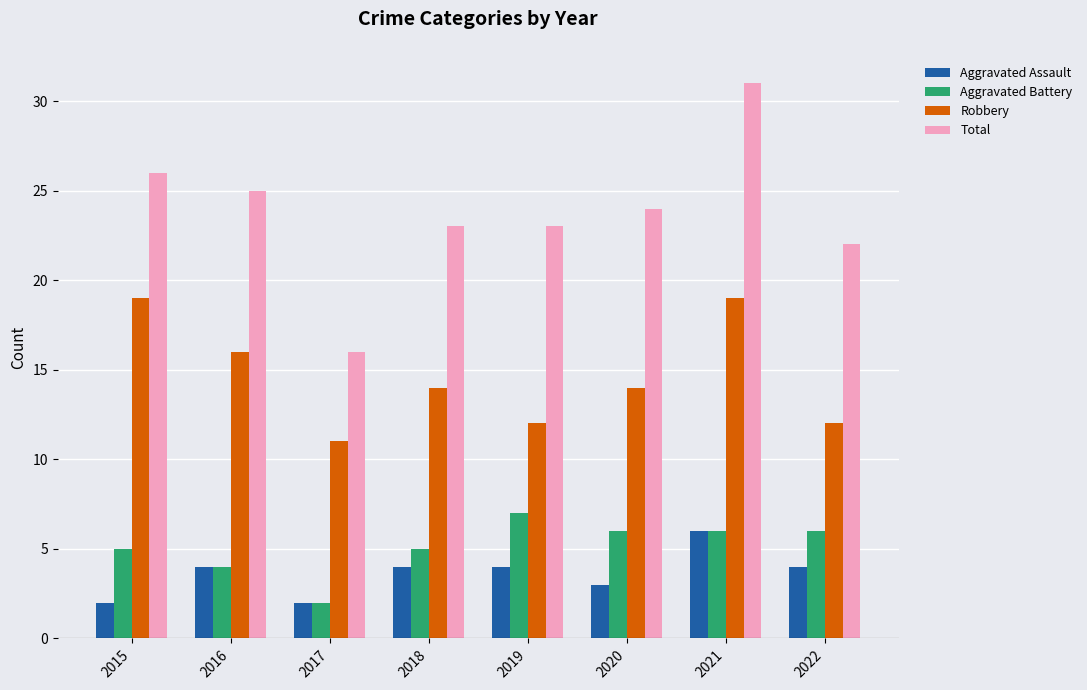

At which label does Aggravated Assault reach its peak?

2021